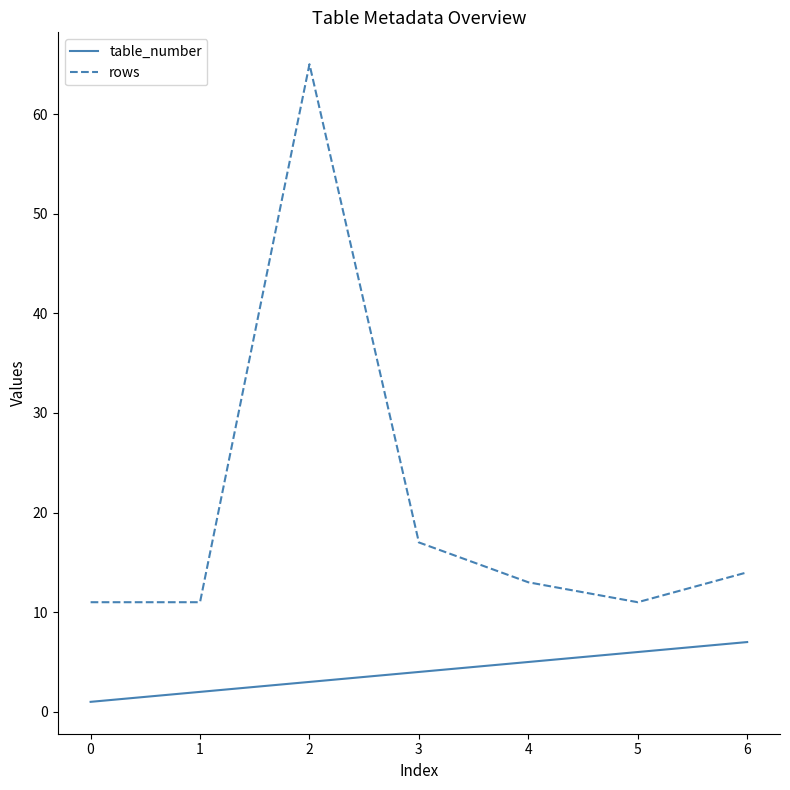

What is the difference between the maximum and minimum values in the rows series?

54